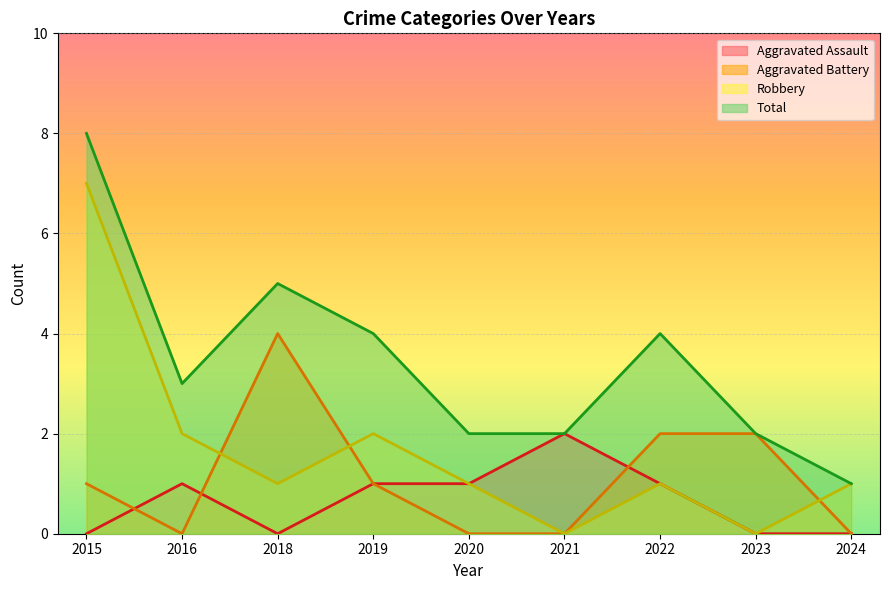

What is the value of the Total point at the 5th from the left?

2